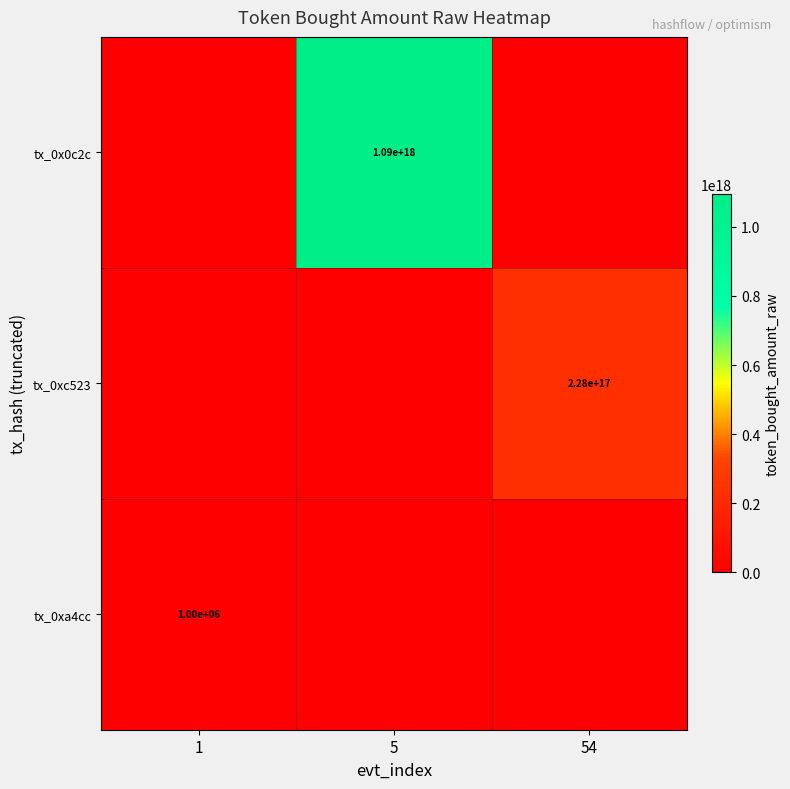

Is it true that tx_0x0c2c equals 219401042480773152 at 5?

False